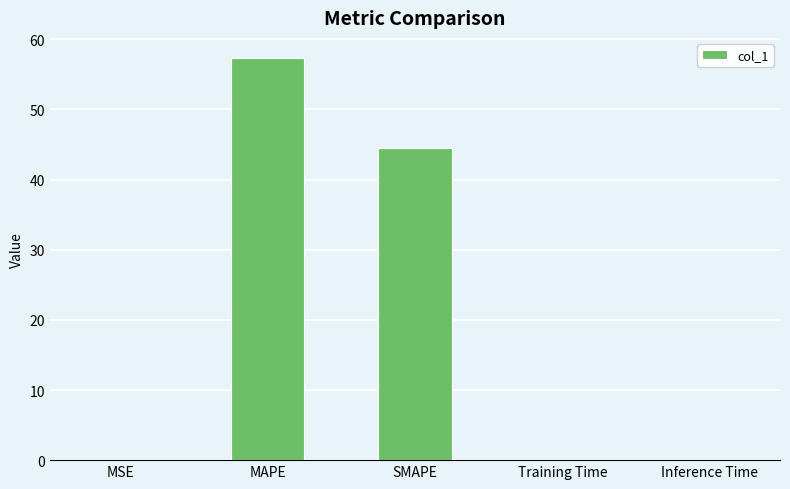

The value at MAPE is 13.9. True or false?

False